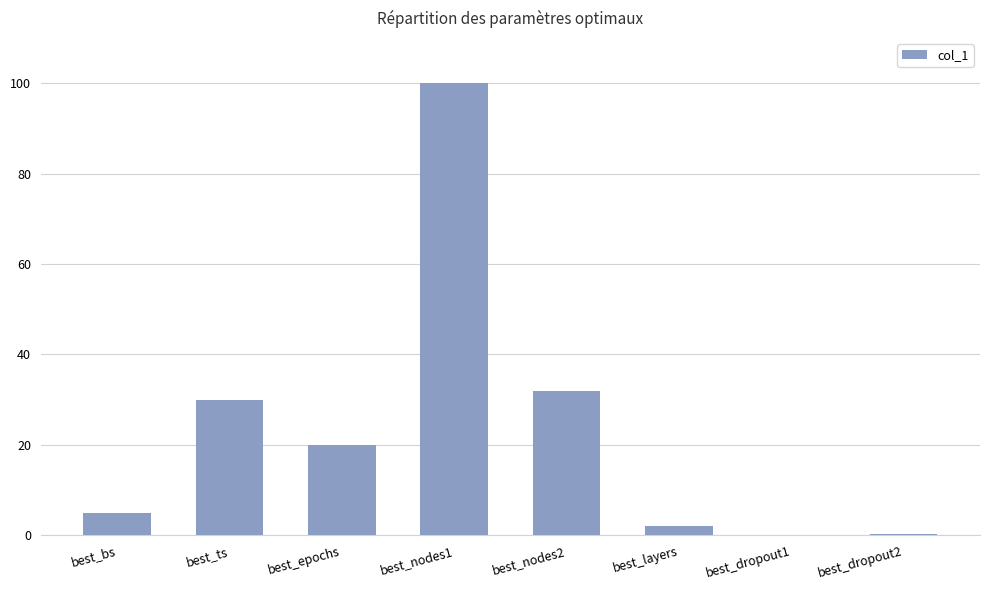

How many distinct data groups are displayed?

1